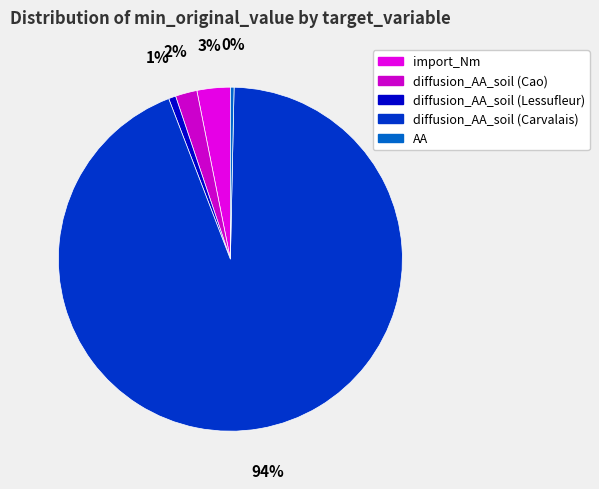

What is the smallest slice in the pie chart?

AA